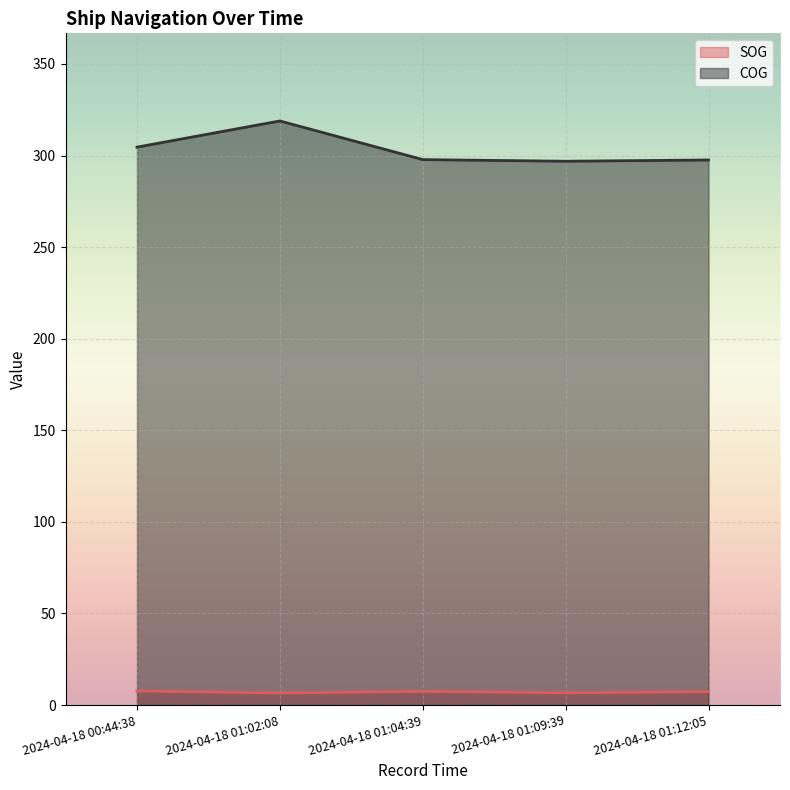

In SOG, how many points are lower than both neighbors (excluding endpoints)?

2